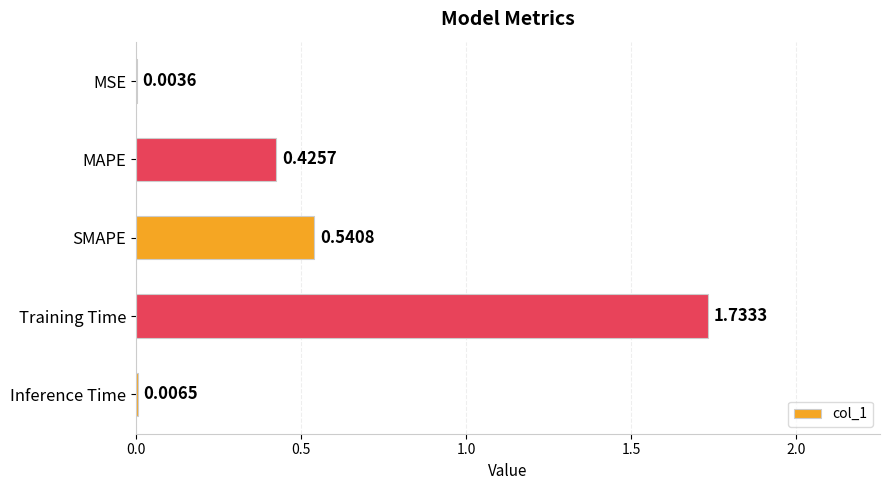

Which label corresponds to the largest value in the chart?

Training Time